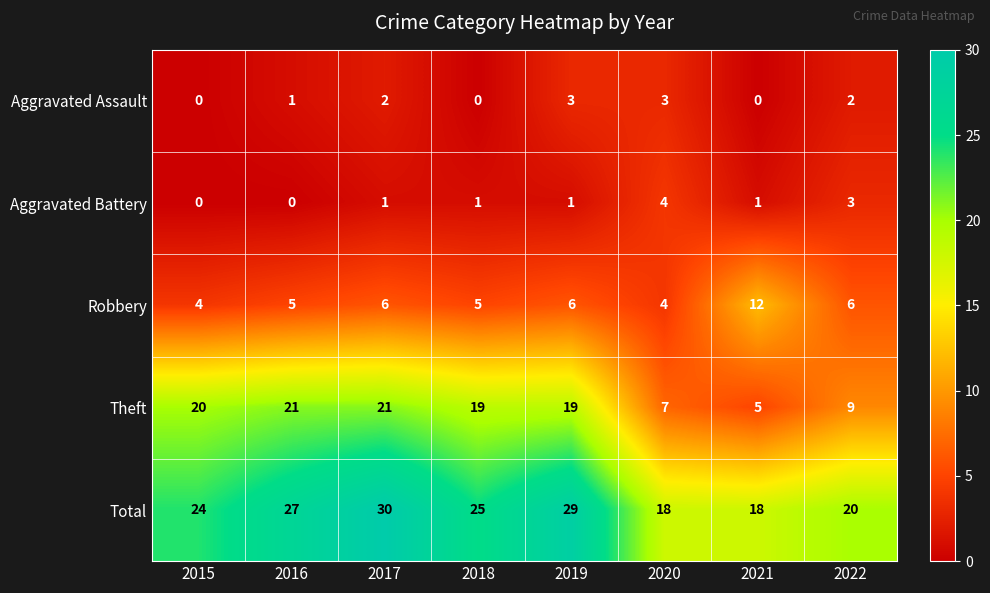

What is the difference between the maximum and minimum values in the Aggravated Assault series?

3